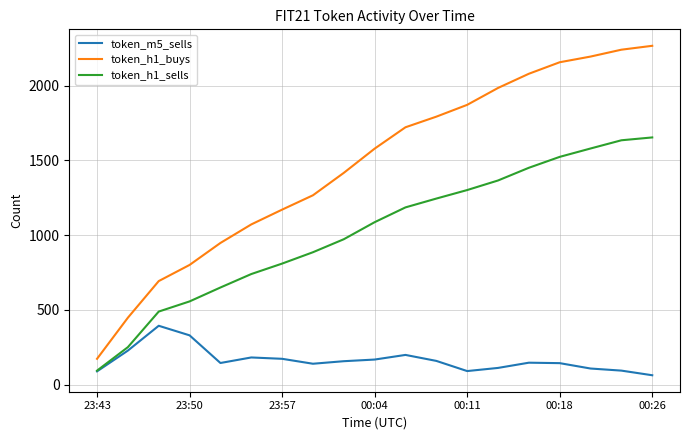

What is the minimum value shown in the chart?

63